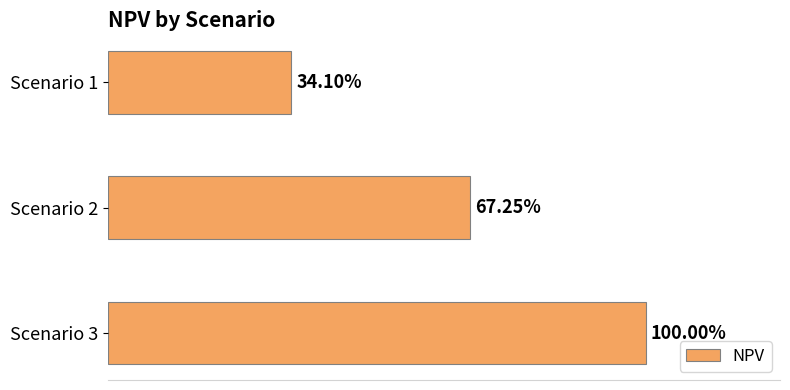

Count the number of categories in the chart.

3